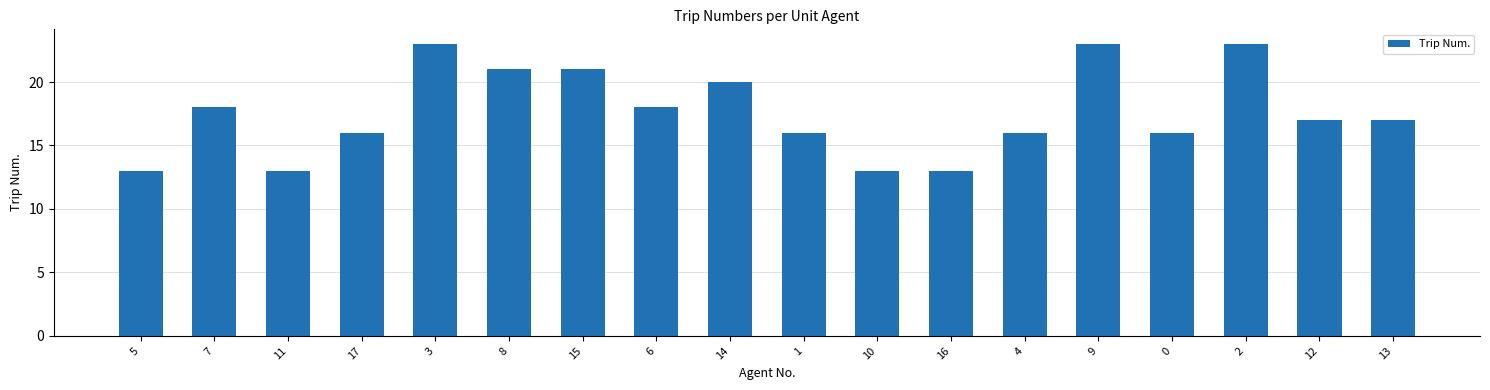

What is the change in value from 7 to 4?

-2